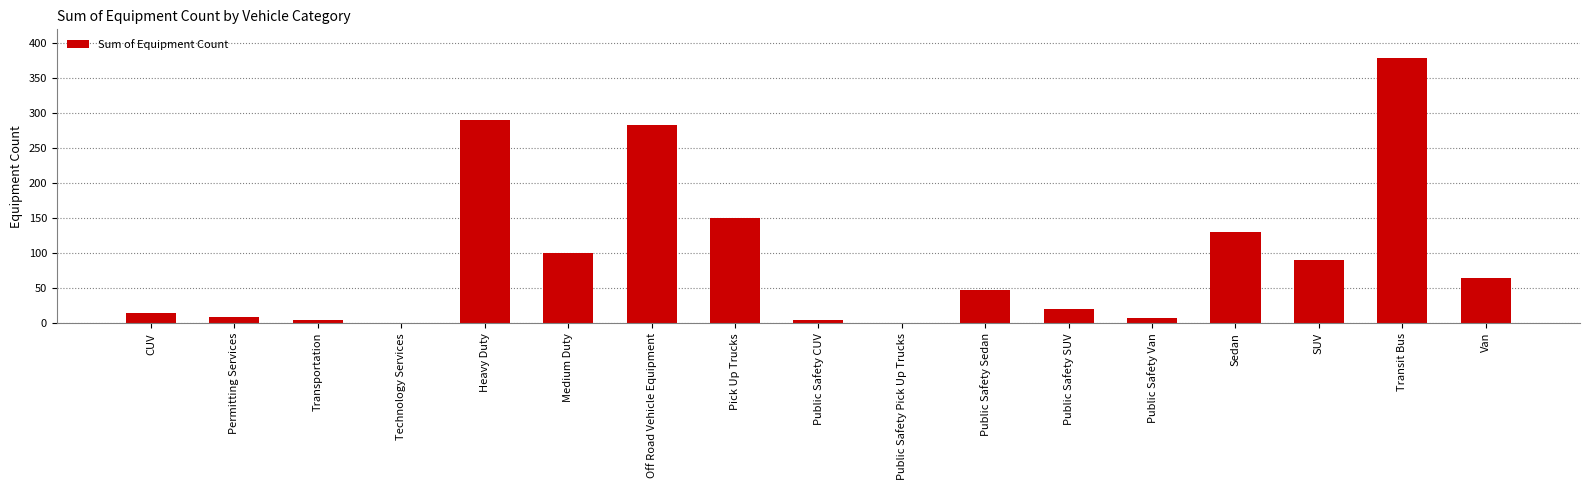

What value does the data have at Transit Bus, to the nearest 10?

380